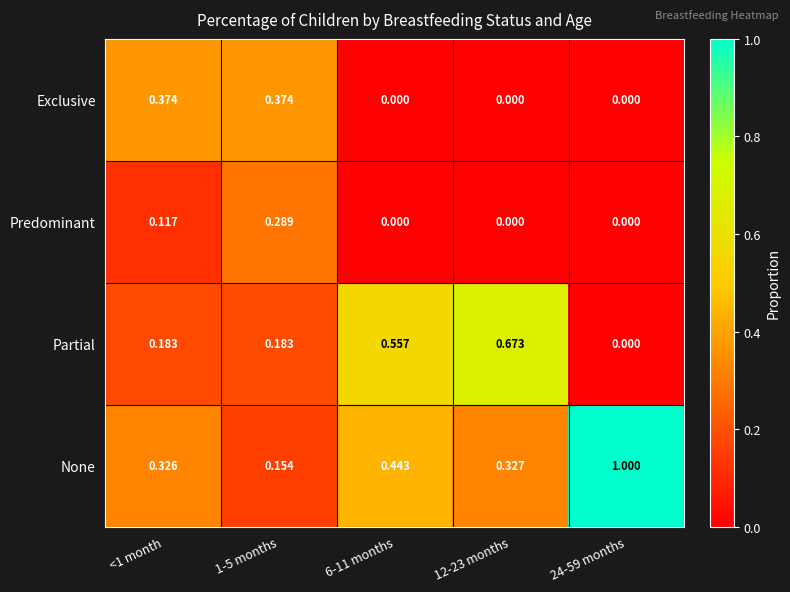

At how many categories does at least one series exceed 0?

5